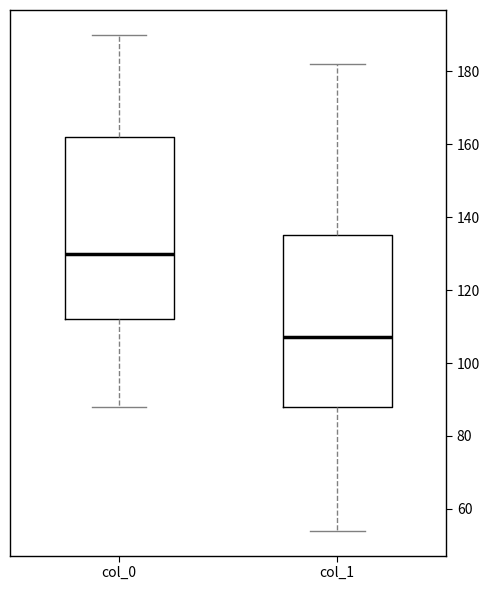

Which box's median line is the highest?

col_0